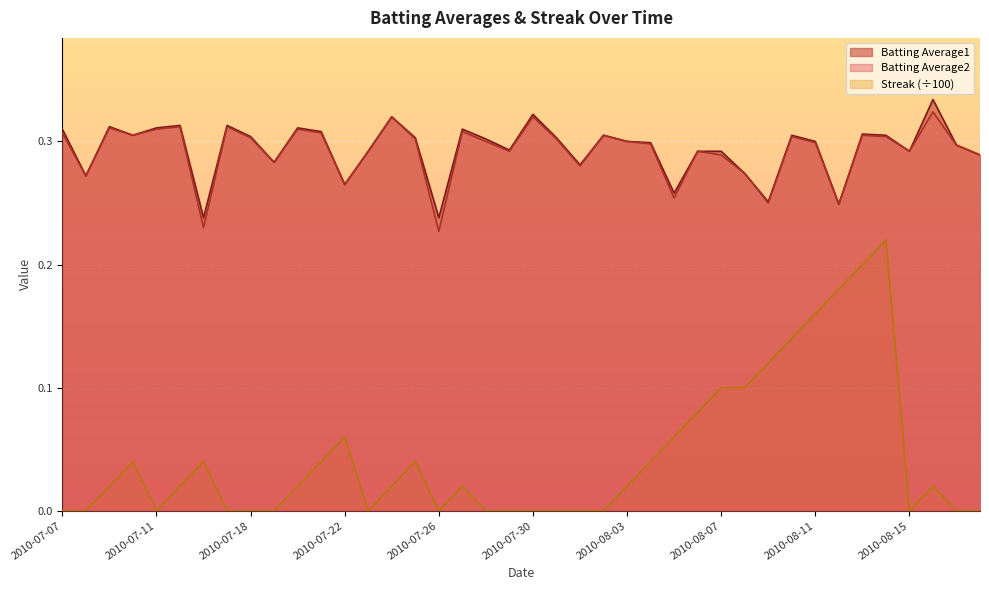

True or false: Batting Average1 has more than 2 points higher than both neighbors.

True